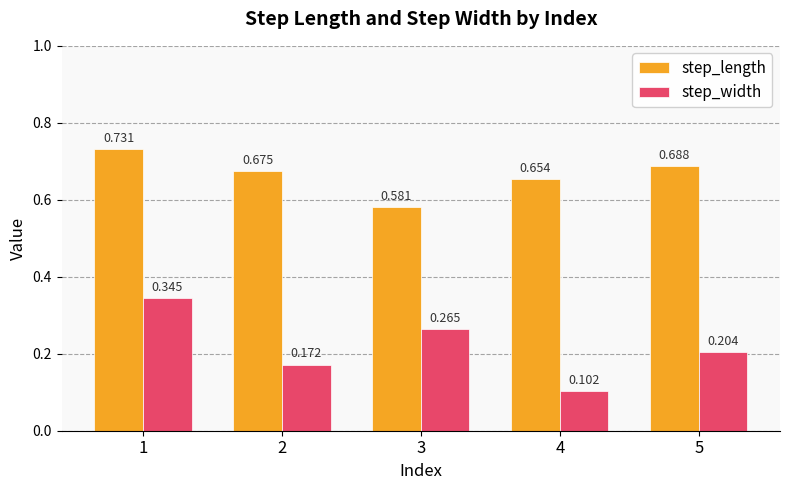

Between 1 and 3, which series saw the biggest shift?

step_length